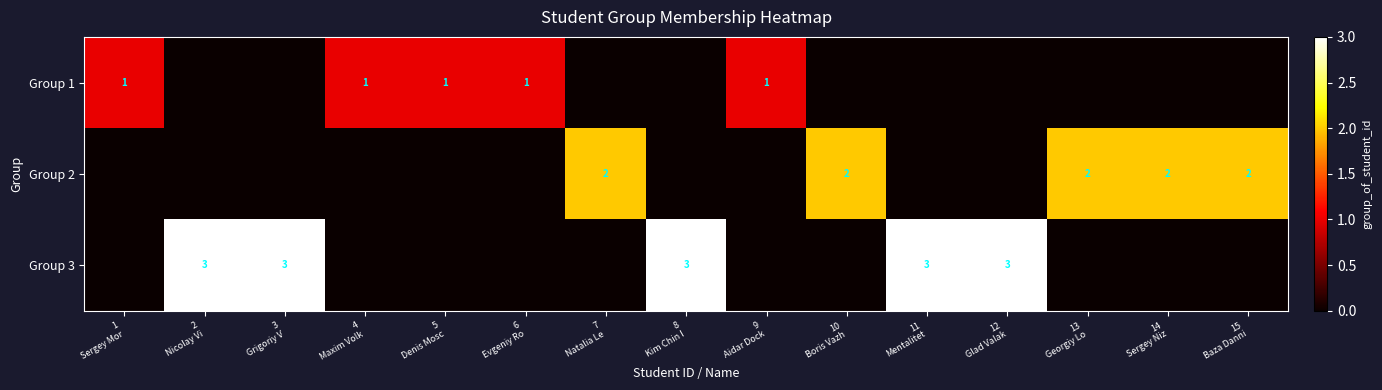

Which category has the highest value across all series?

2
Nicolay Vi